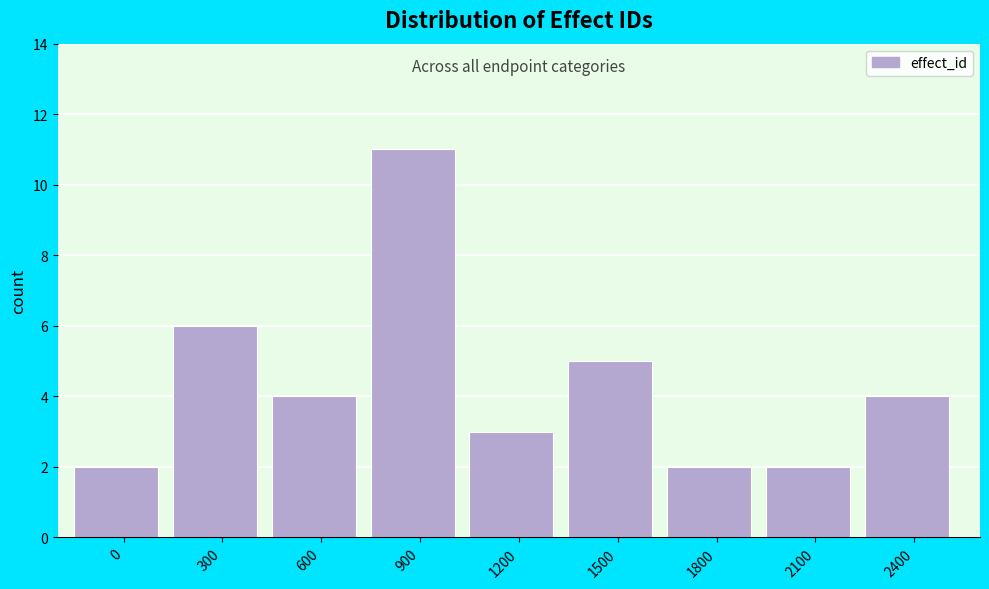

Reading right to left, extract all data points from this chart.

4	2	2	5	3	11	4	6	2